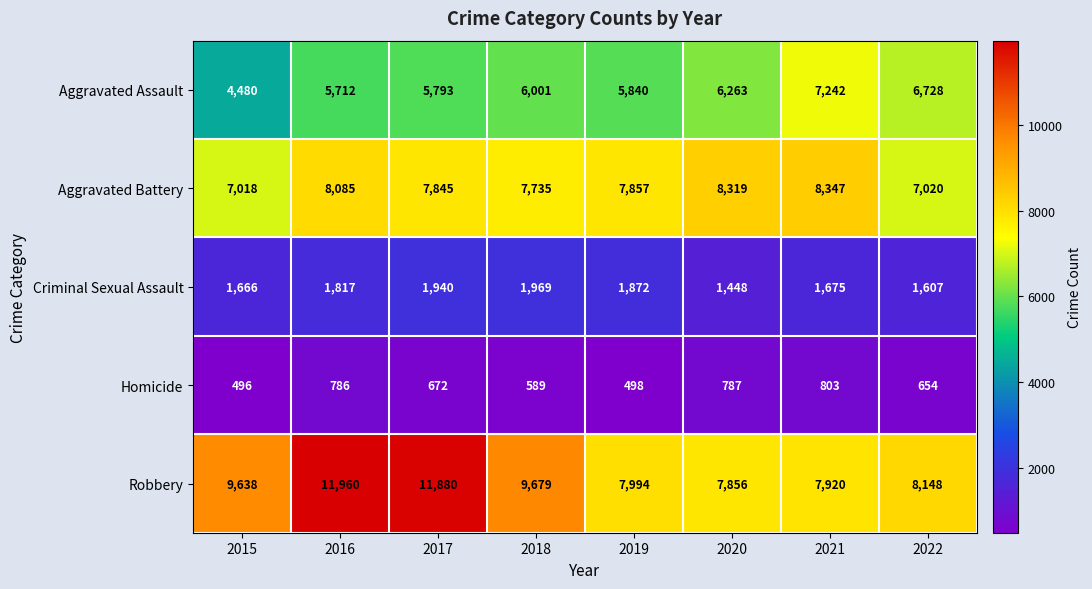

Which series has the widest spread of values?

Robbery